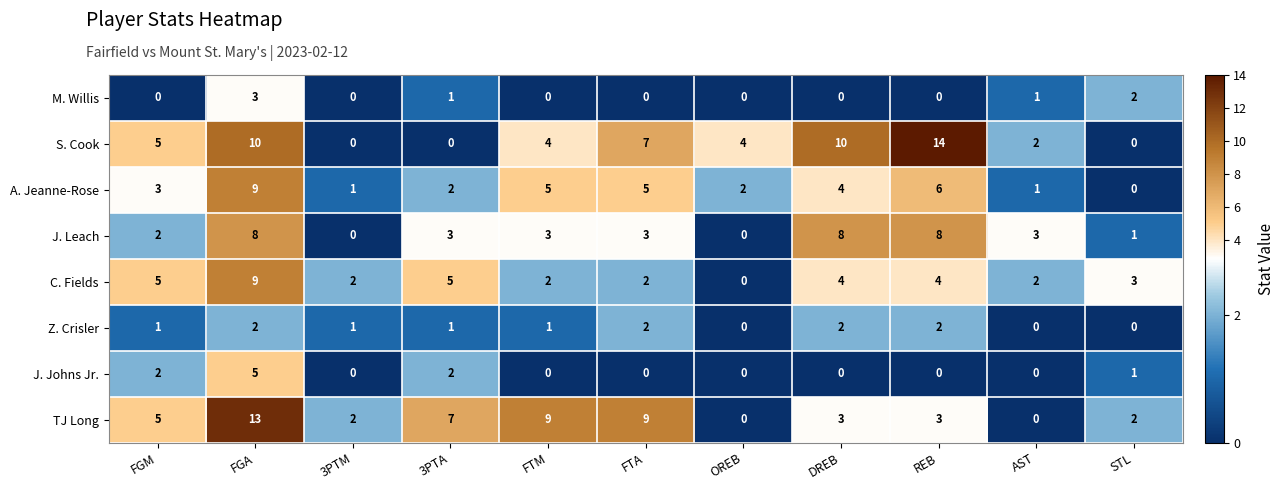

Which series changed the most between FGM and DREB?

J. Leach